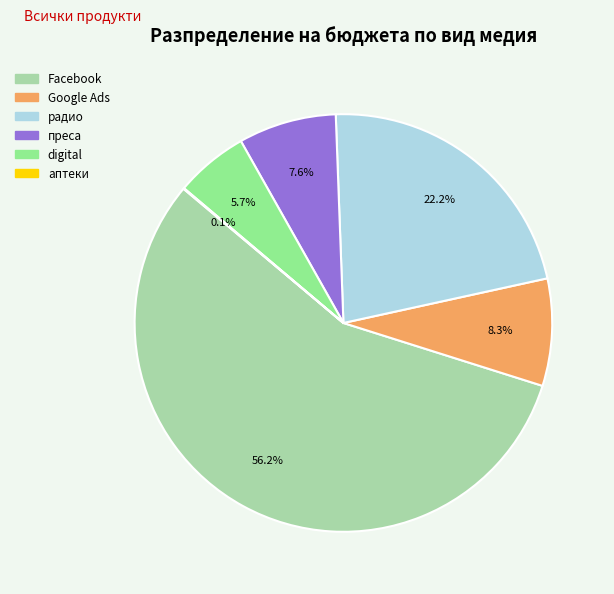

Which slice represents more than half of the pie?

Facebook